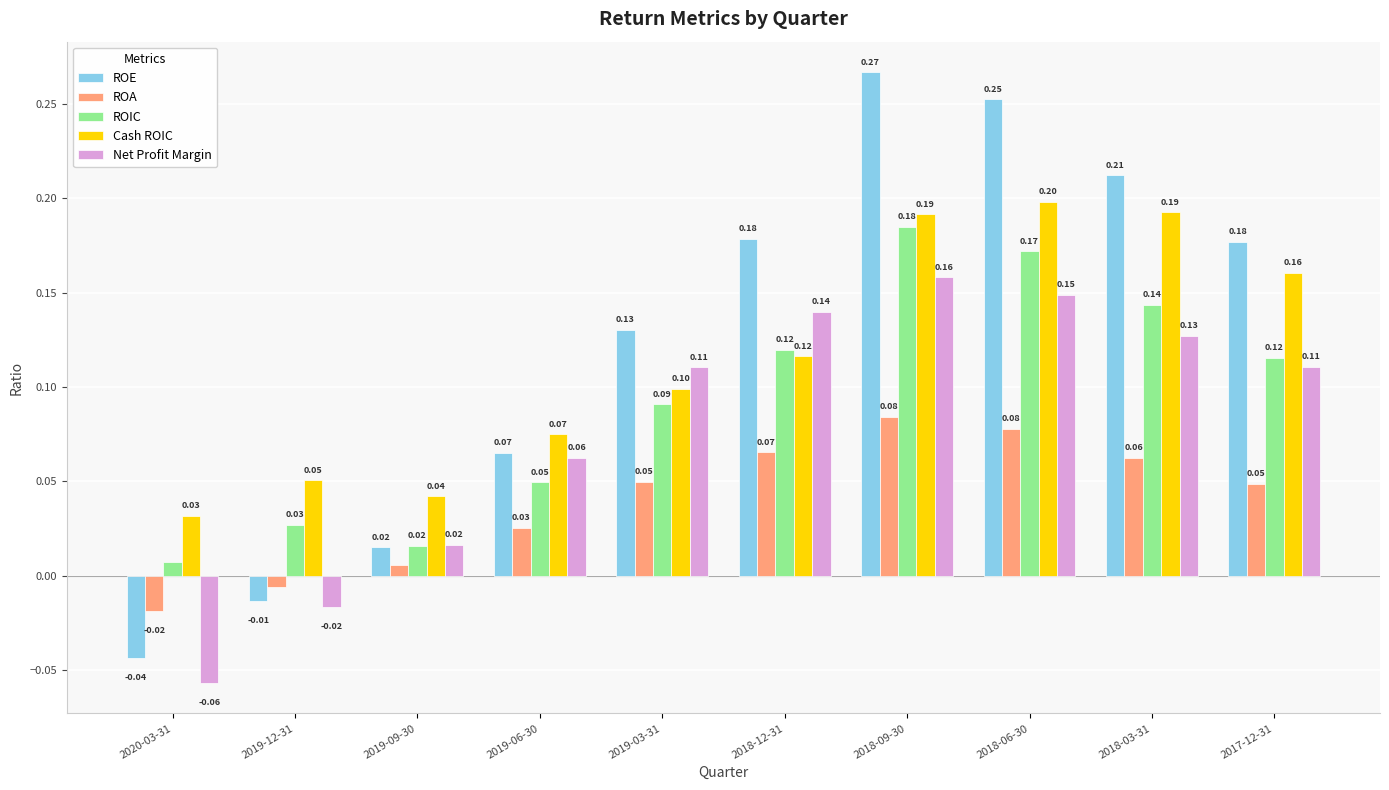

Which series has the largest range (max minus min)?

ROE